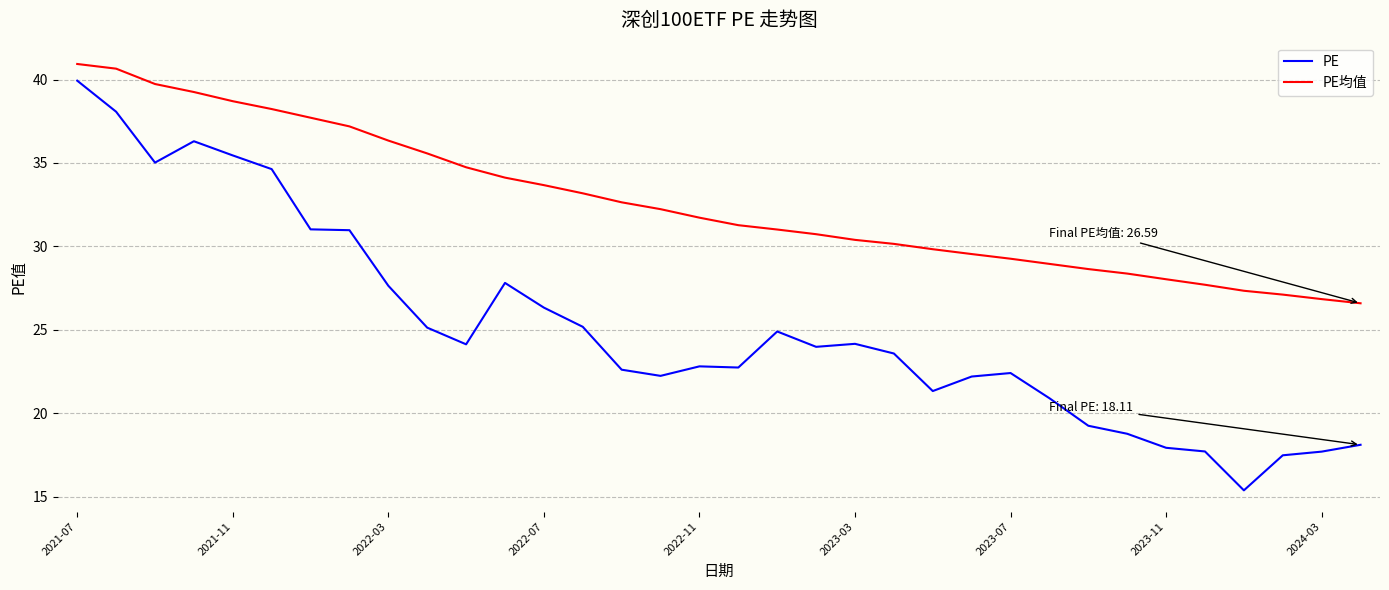

What is the difference between the maximum and minimum values in the PE均值 series?

14.3